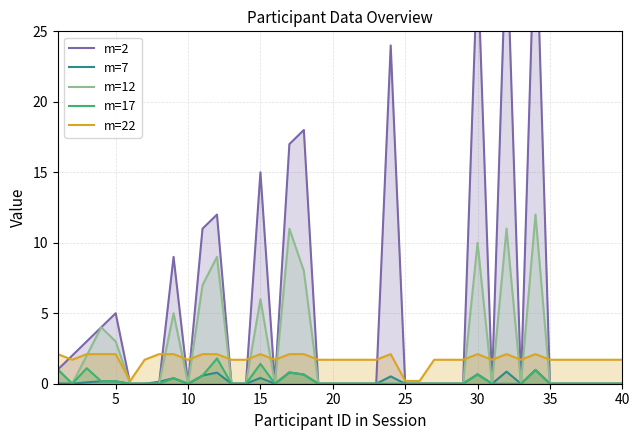

Does the chart display data point markers on the line(s)?

No